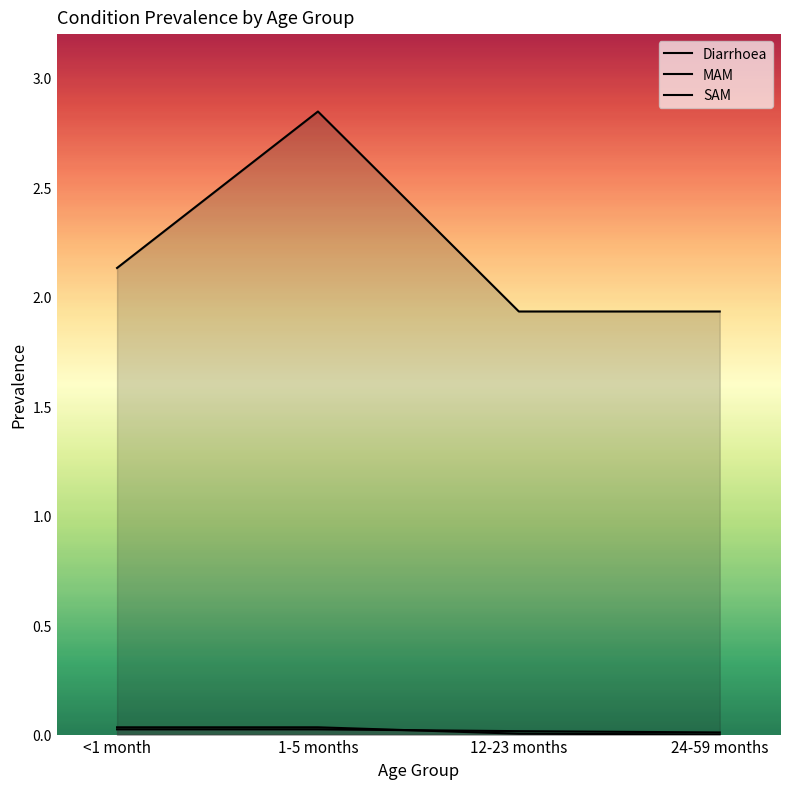

Which series changed the most between <1 month and 1-5 months?

Diarrhoea